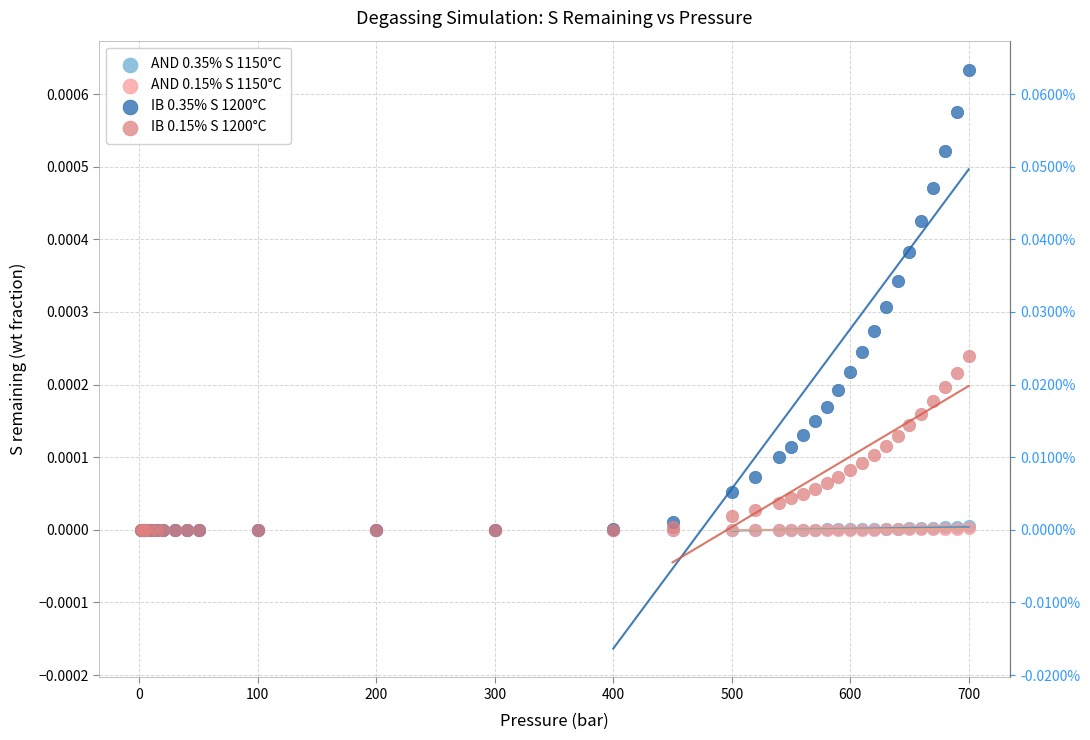

Which series reaches the maximum Y coordinate?

IB 0.35% S 1200°C